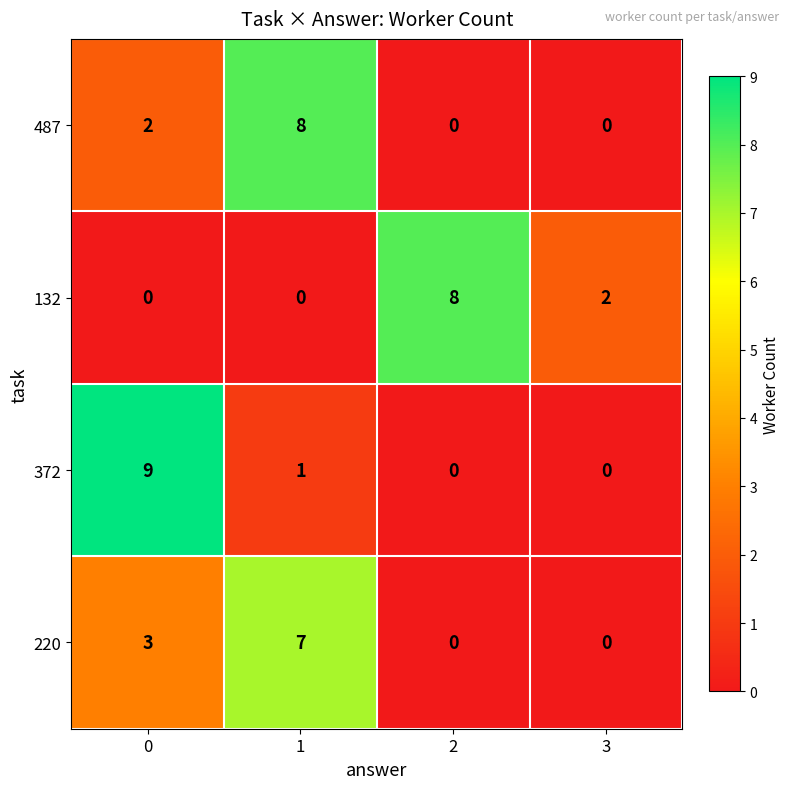

What is the total value across all series at 3?

2